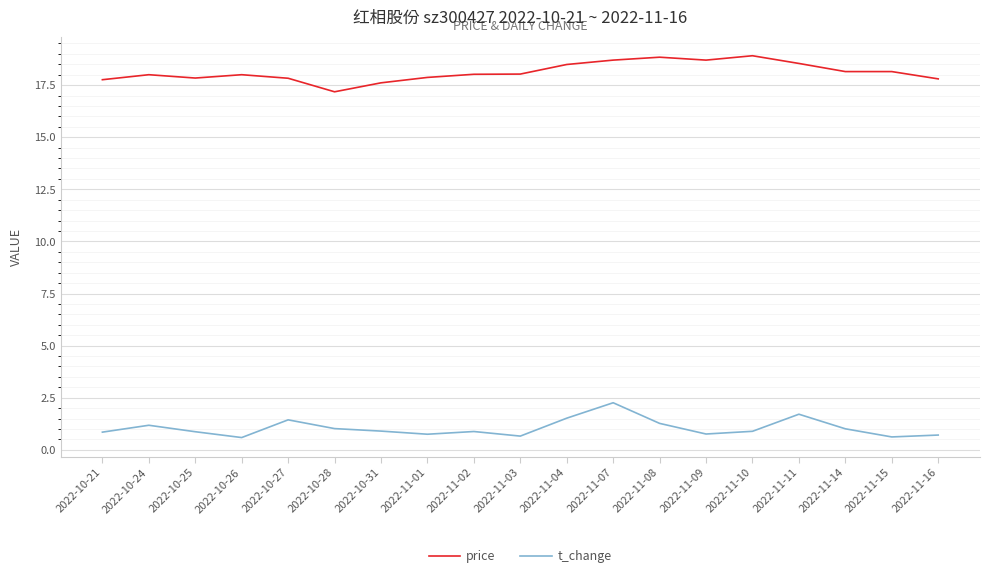

Is this an area chart (filled region under the line)?

No